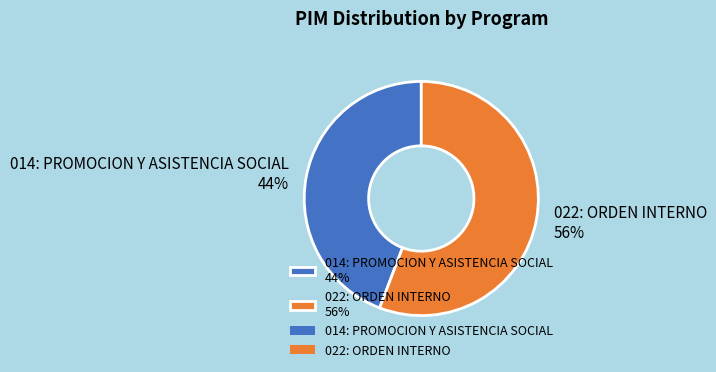

Rank the categories by value from highest to lowest.

022: ORDEN INTERNO, 014: PROMOCION Y ASISTENCIA SOCIAL